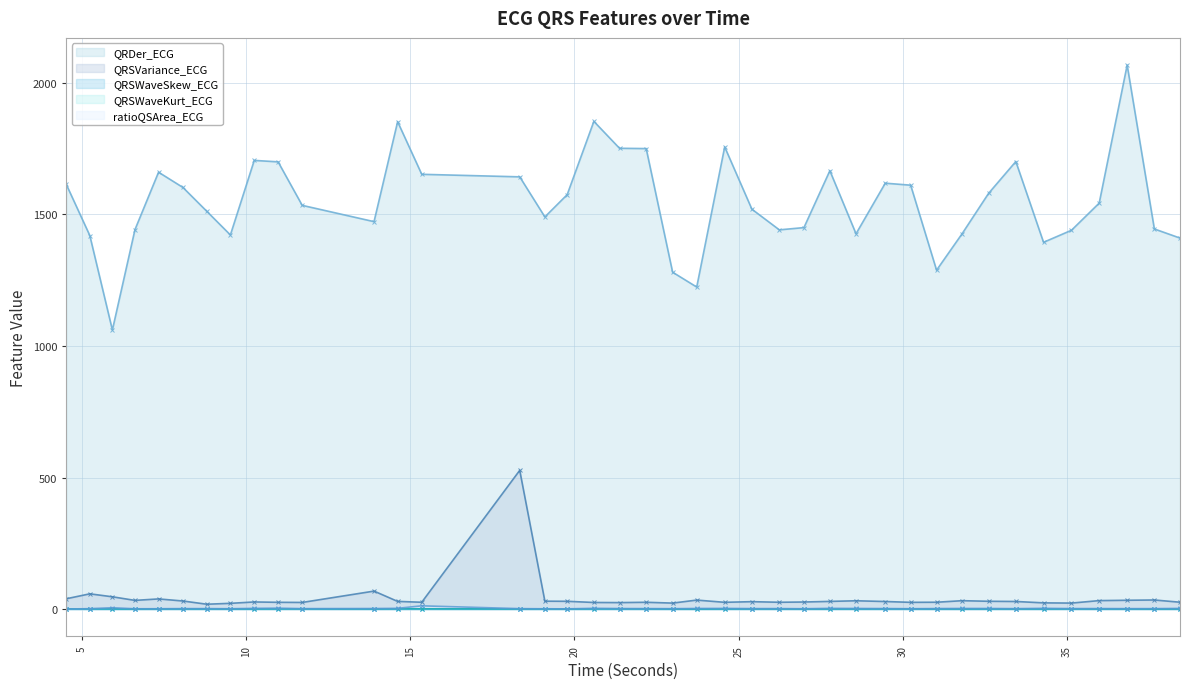

Is the value of QRSVariance_ECG at 15.3515625 greater than the value of ratioQSArea_ECG at 38.4453125?

Yes